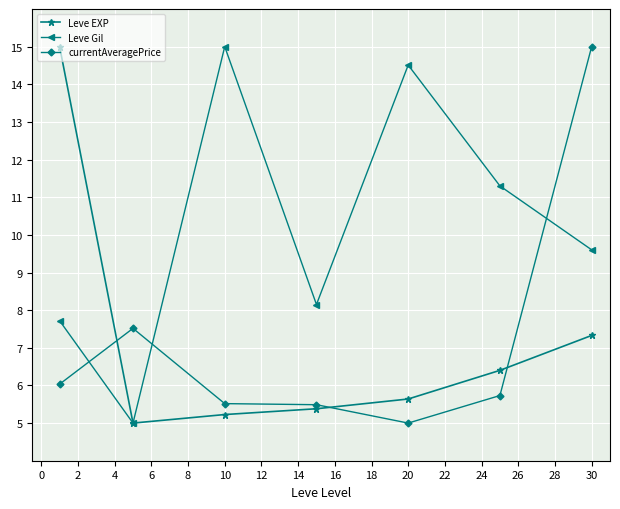

How many data points in Leve EXP are above 5?

6